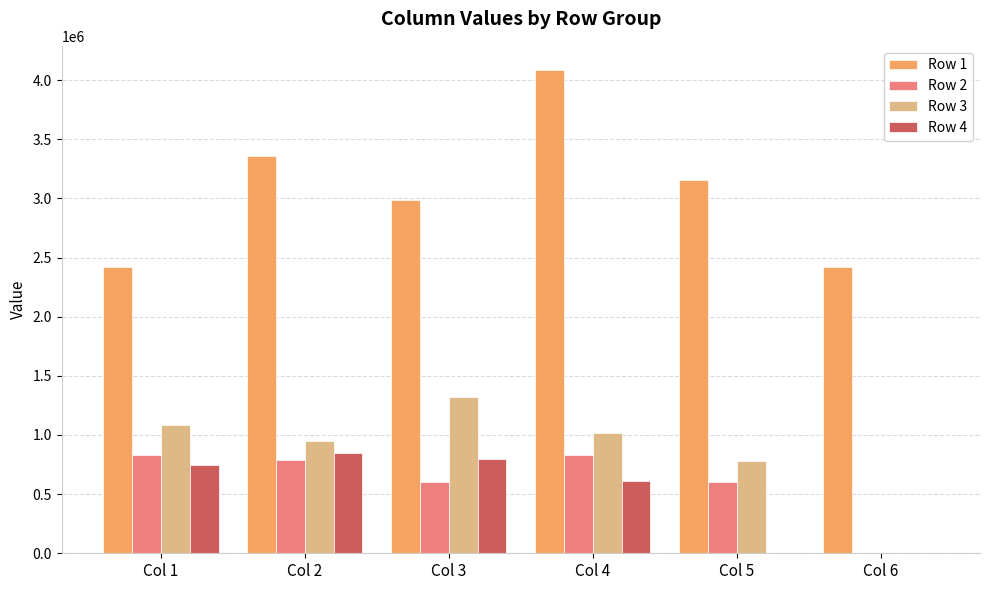

What is the sum of all Row 4 values?

2990061.9